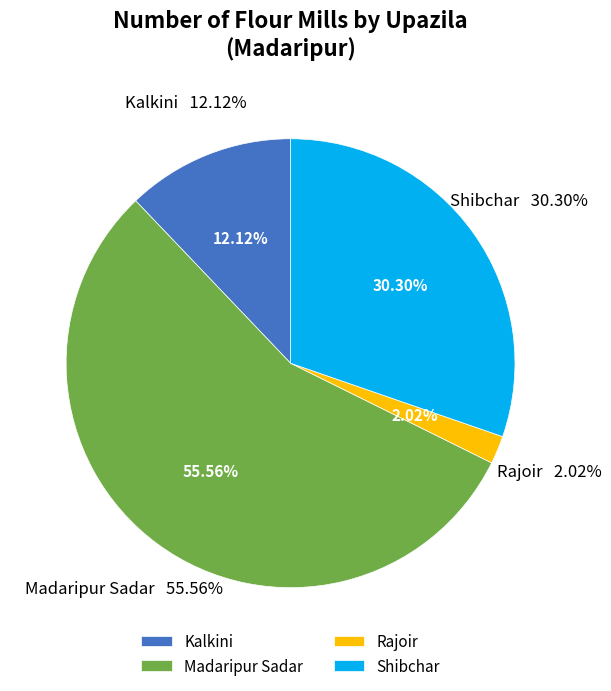

Approximately how many times larger is the value at Rajoir compared to Shibchar?

0.1